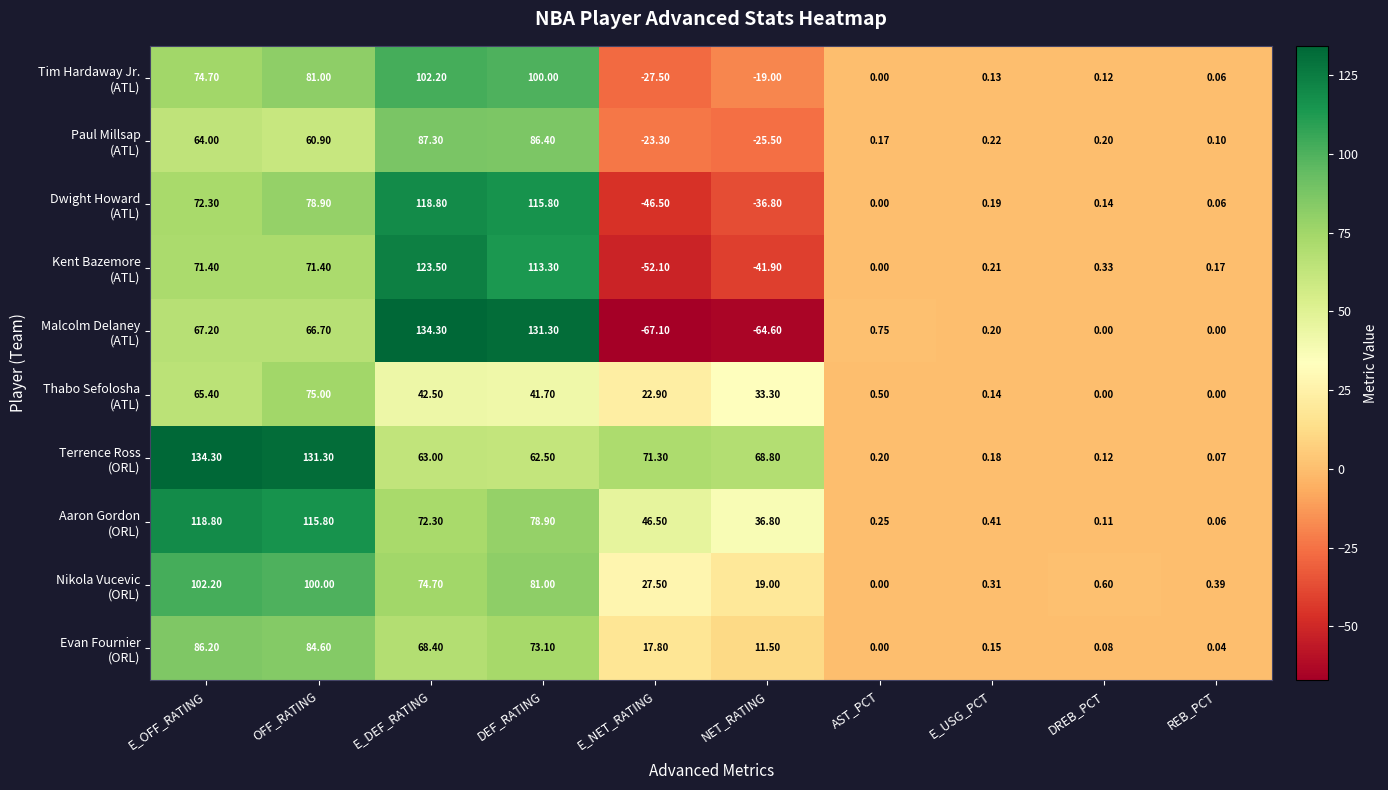

At which category is the sum across all series the highest?

E_DEF_RATING